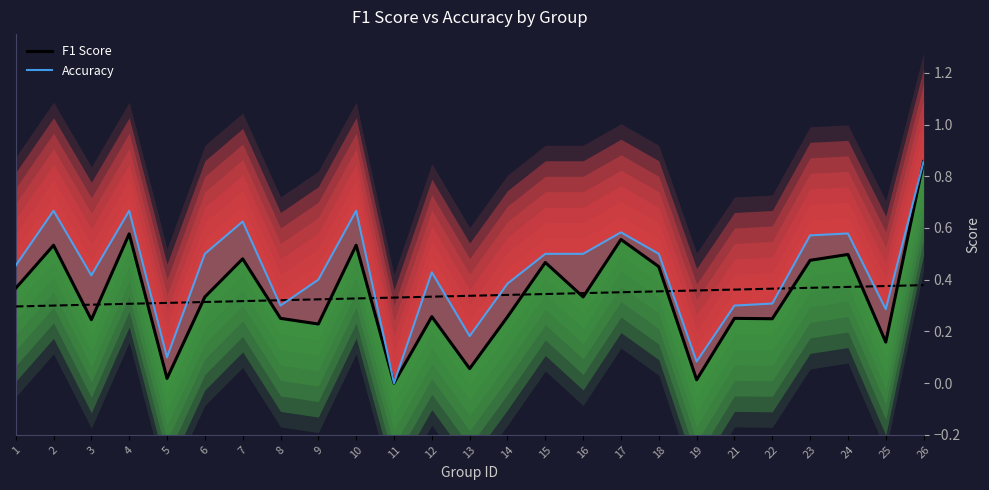

Is it true that F1 Score equals 0.6 at 17?

True